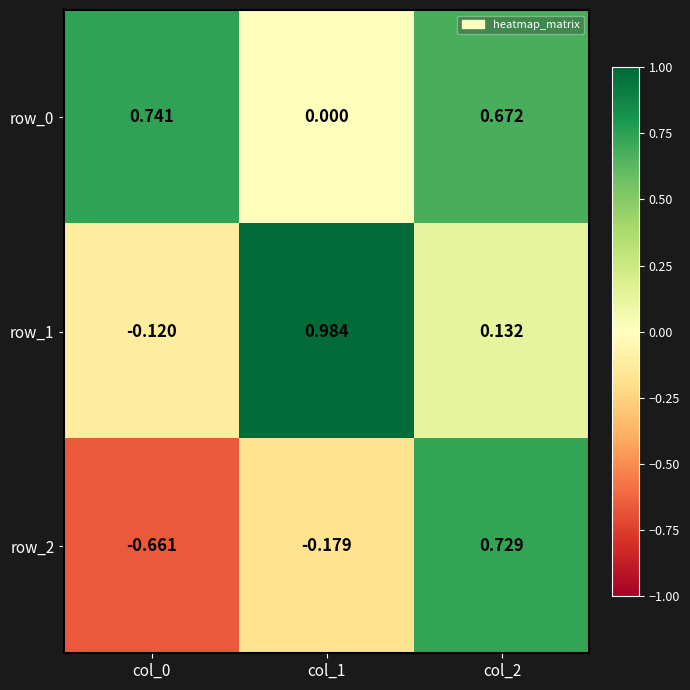

How many categories are shown in the chart?

3